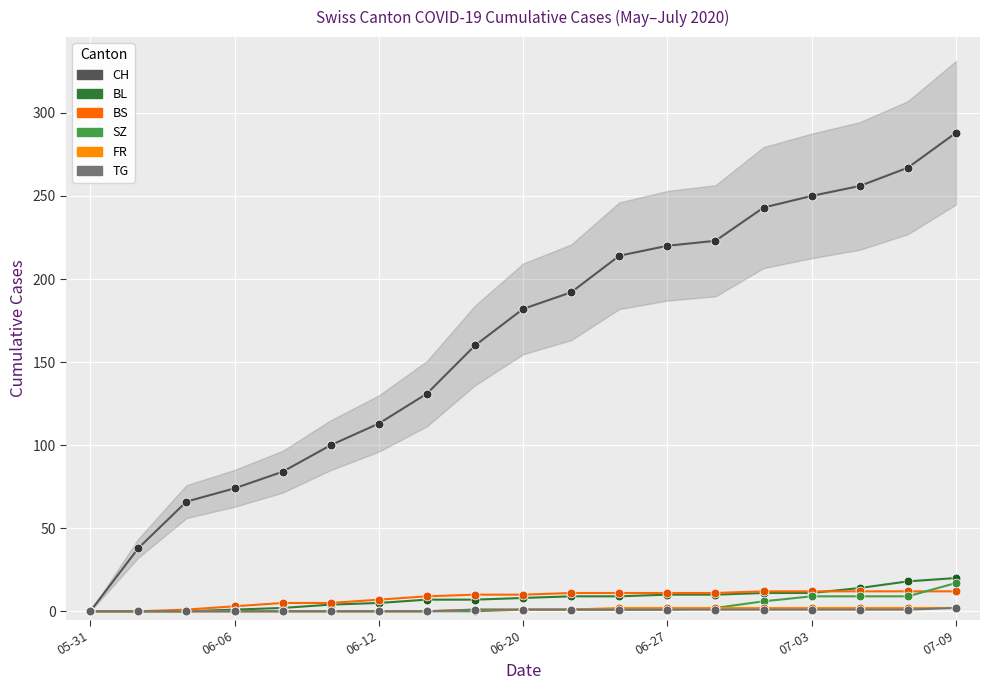

At which category is the sum across all series the highest?

07-09